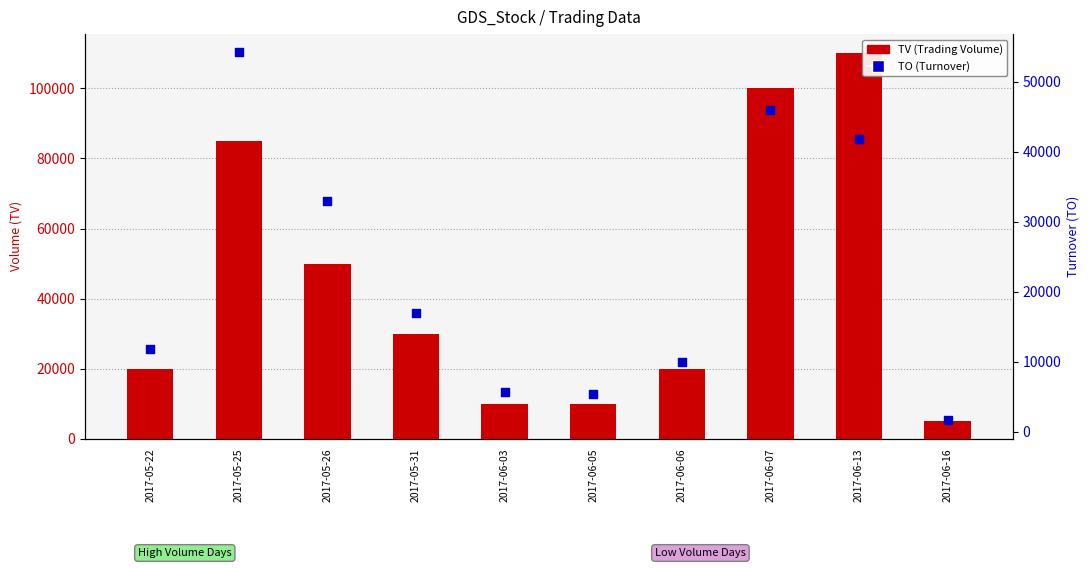

Which series reaches the minimum Y coordinate?

TO